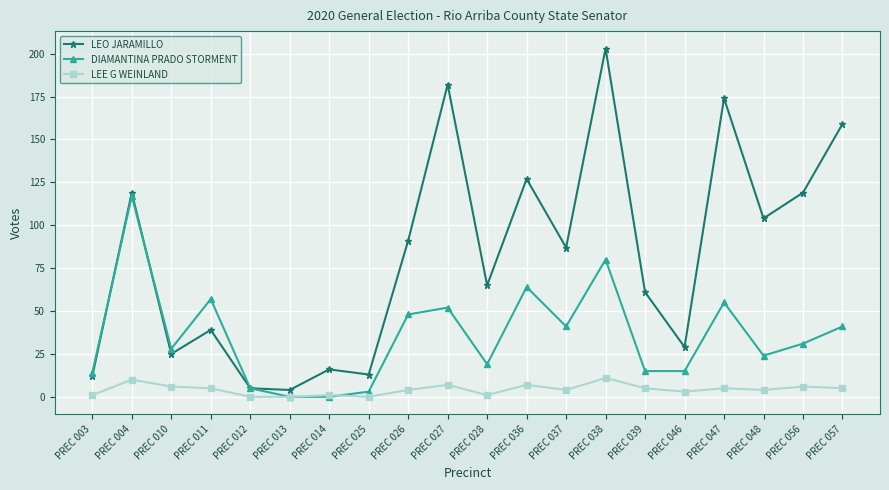

Where is the first local maximum for DIAMANTINA PRADO STORMENT?

PREC 004